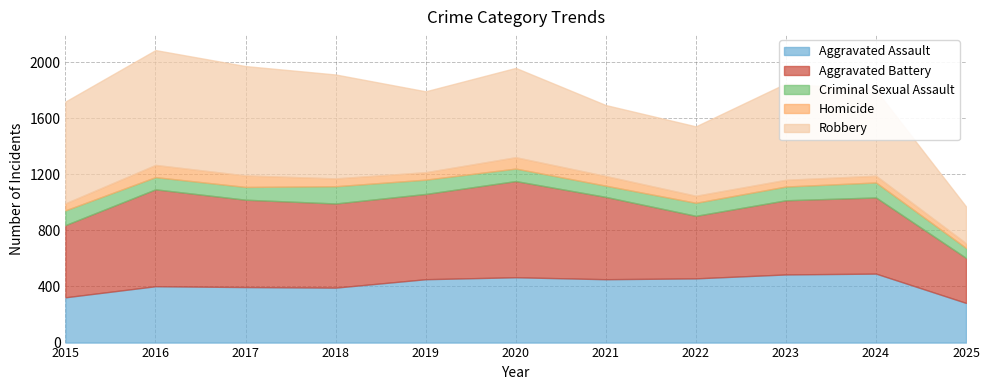

Reading left to right, extract all data points from this chart.

Aggravated Assault: 2015=323	2016=402	2017=396	2018=392	2019=452	2020=466	2021=452	2022=458	2023=486	2024=492	2025=283
Aggravated Battery: 2015=515	2016=691	2017=623	2018=600	2019=608	2020=686	2021=587	2022=446	2023=529	2024=543	2025=321
Criminal Sexual Assault: 2015=105	2016=87	2017=91	2018=123	2019=102	2020=89	2021=80	2022=93	2023=98	2024=107	2025=71
Homicide: 2015=50	2016=87	2017=82	2018=56	2019=53	2020=81	2021=69	2022=50	2023=48	2024=48	2025=34
Robbery: 2015=726	2016=819	2017=780	2018=741	2019=577	2020=637	2021=506	2022=495	2023=687	2024=610	2025=262